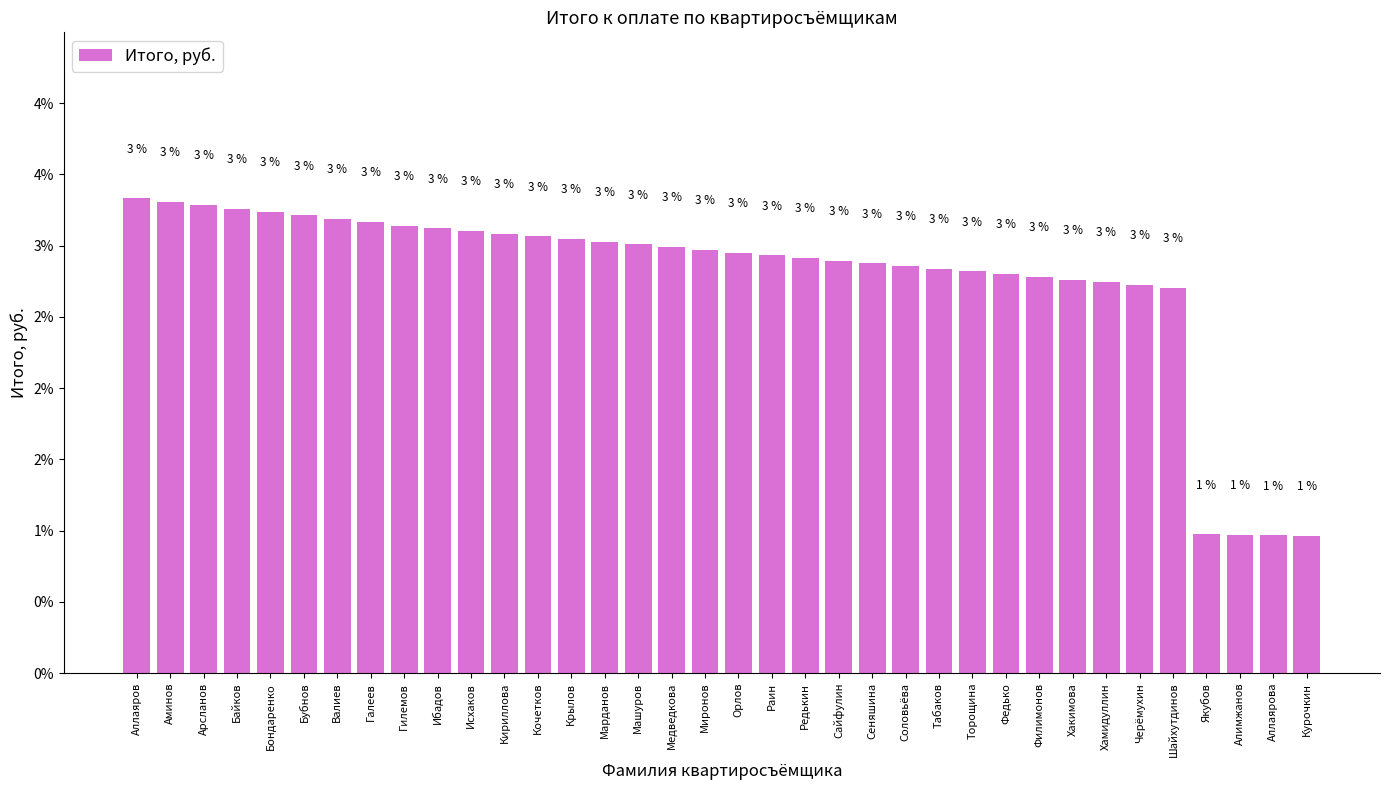

Are the bars horizontal?

No